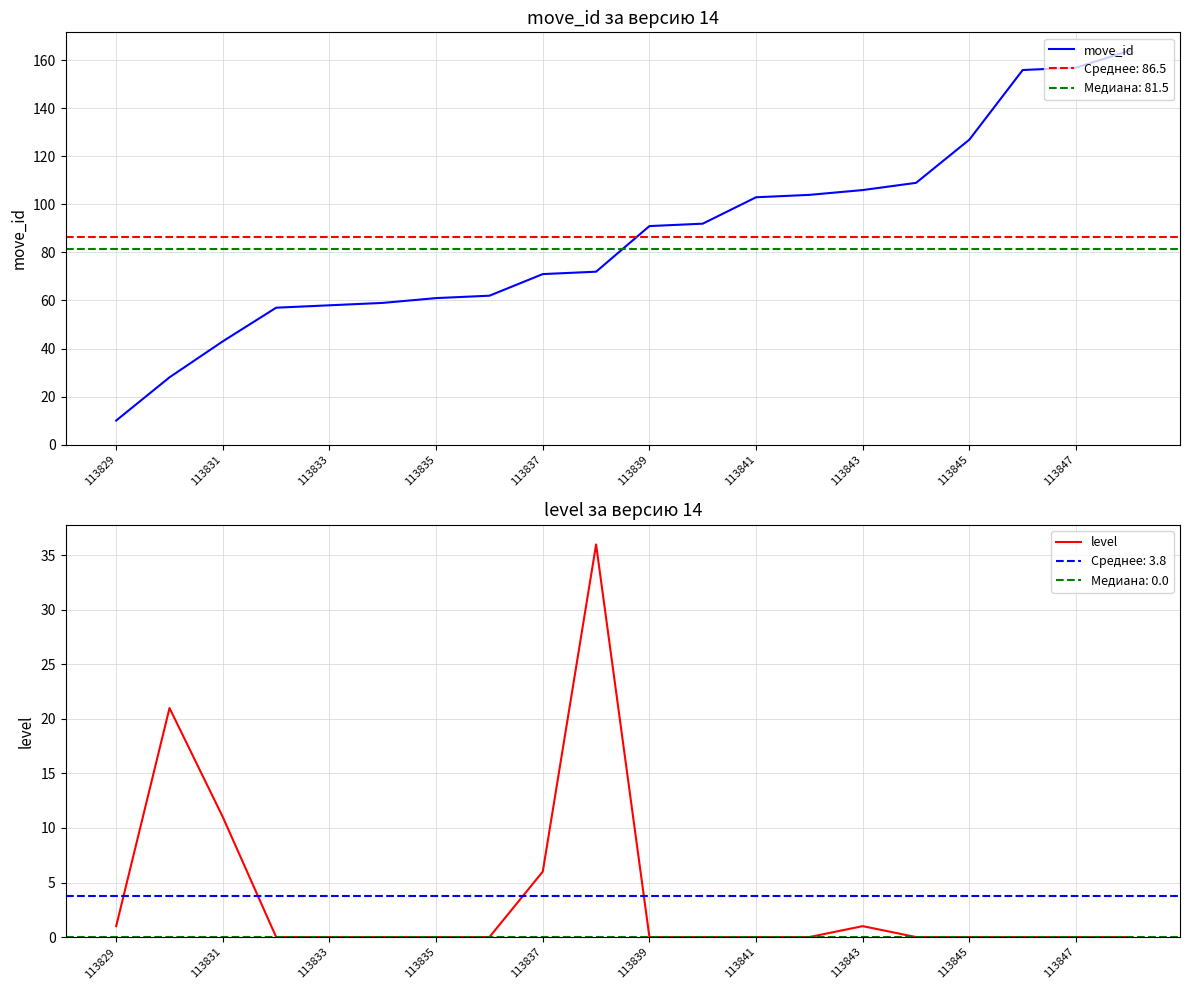

Rank the series by their average value, from lowest to highest.

level, move_id